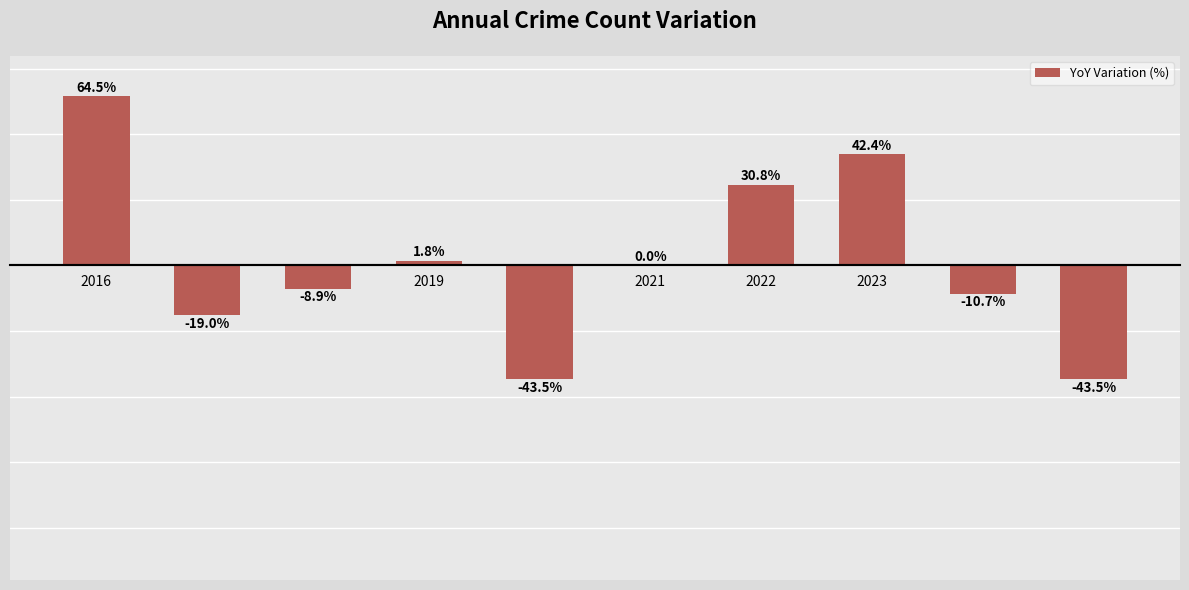

Are the bars horizontal?

No